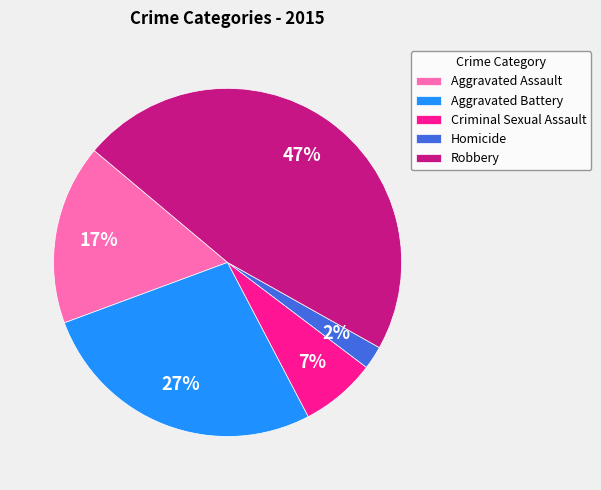

What is the largest slice in the pie chart?

Robbery